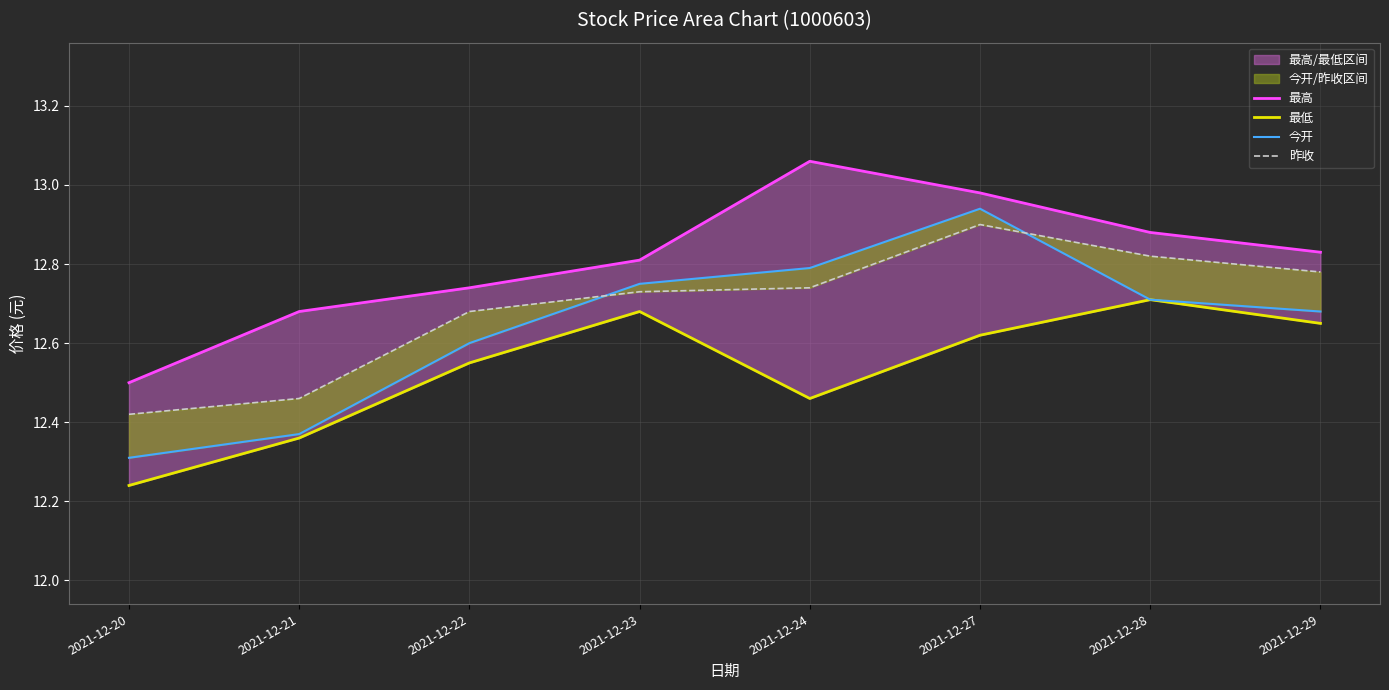

Which category has the highest value across all series?

2021-12-24